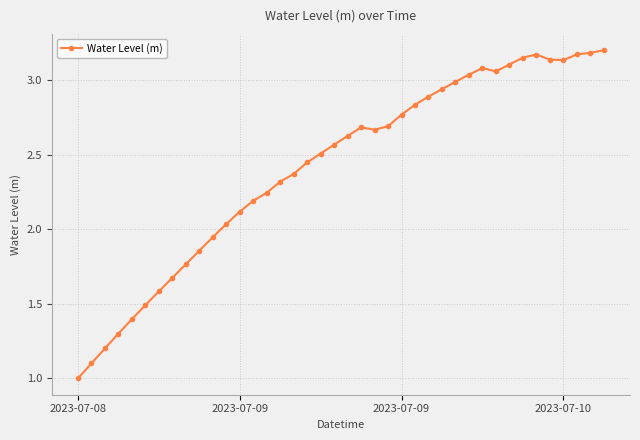

What is the sum of all values?

96.6